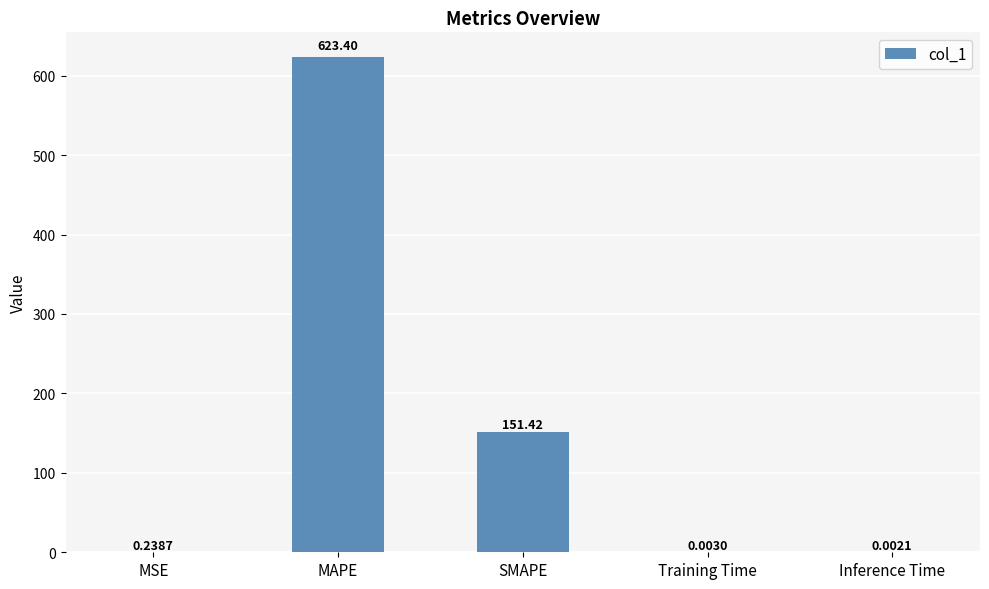

What is the sum of the values at Inference Time and MAPE?

623.4